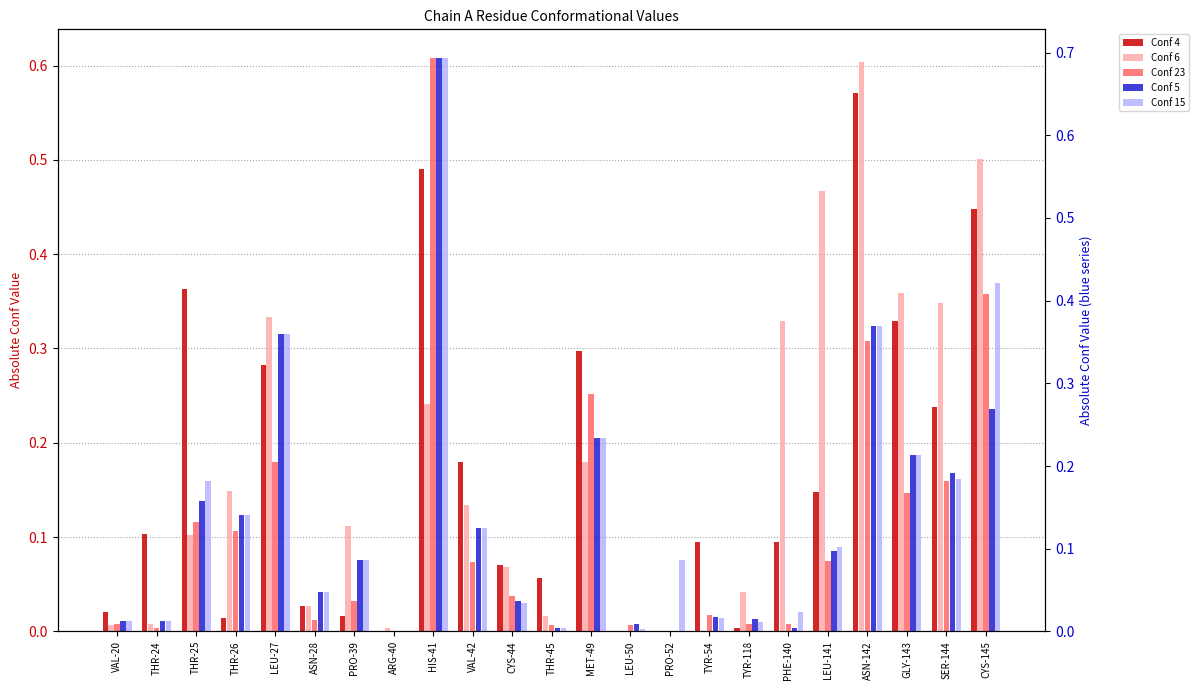

Reading left to right, transcribe all the data shown in this chart.

Conf 4: 0.0	0.1	0.4	0.0	0.3	0.0	0.0	0.0	0.5	0.2	0.1	0.1	0.3	0.0	0.0	0.1	0.0	0.1	0.1	0.6	0.3	0.2	0.4
Conf 6: 0.0	0.0	0.1	0.1	0.3	0.0	0.1	0.0	0.2	0.1	0.1	0.0	0.2	0.0	0.0	0.0	0.0	0.3	0.5	0.6	0.4	0.3	0.5
Conf 23: 0.0	0.0	0.1	0.1	0.2	0.0	0.0	0.0	0.6	0.1	0.0	0.0	0.3	0.0	0.0	0.0	0.0	0.0	0.1	0.3	0.1	0.2	0.4
Conf 5: 0.0	0.0	0.2	0.1	0.4	0.0	0.1	0.0	0.7	0.1	0.0	0.0	0.2	0.0	0.0	0.0	0.0	0.0	0.1	0.4	0.2	0.2	0.3
Conf 15: 0.0	0.0	0.2	0.1	0.4	0.0	0.1	0.0	0.7	0.1	0.0	0.0	0.2	0.0	0.1	0.0	0.0	0.0	0.1	0.4	0.2	0.2	0.4